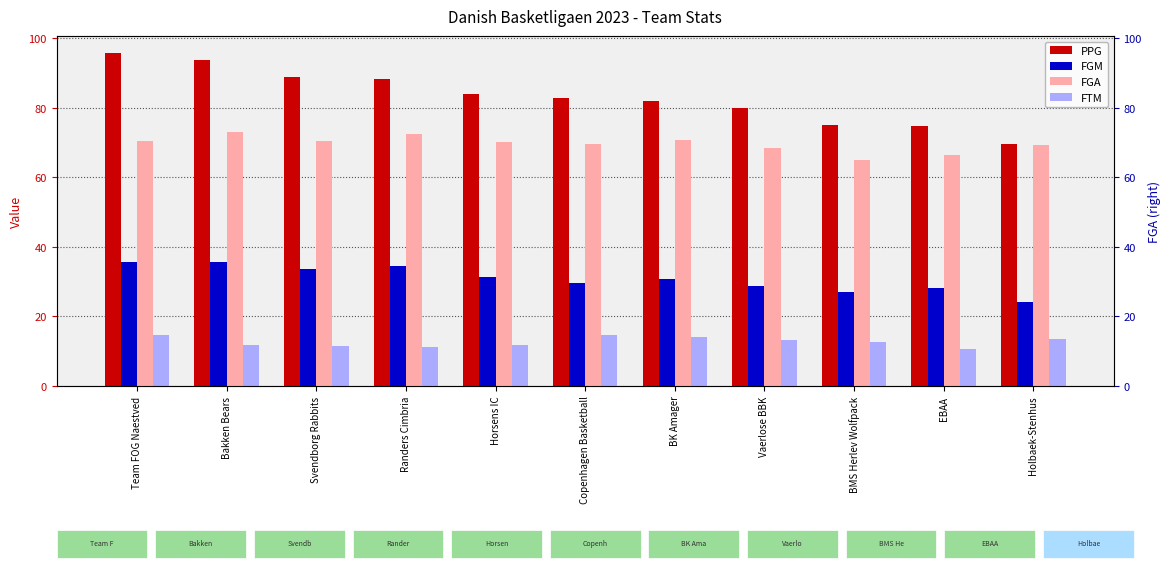

What is the total value across all series at Randers Cimbria?

206.7